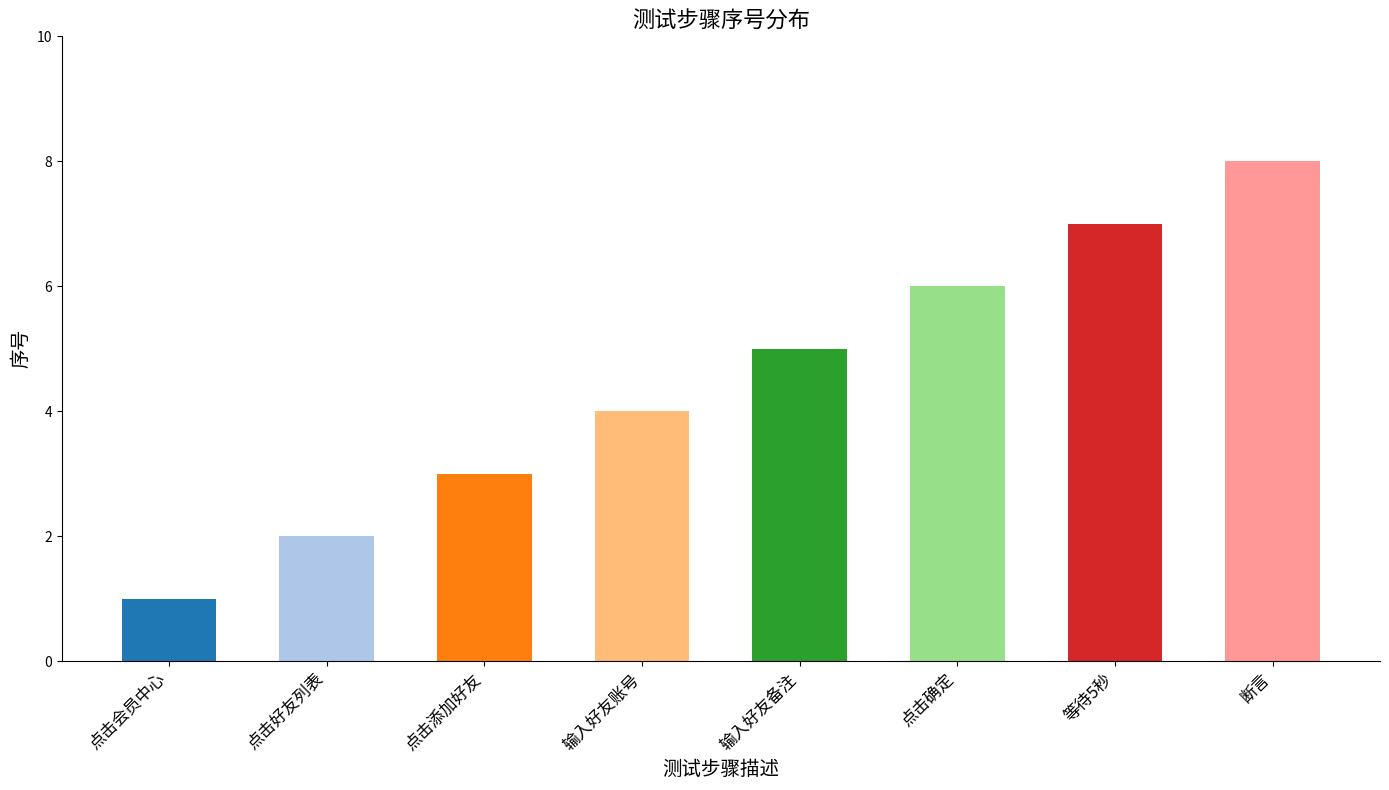

What is the value of the 4th bar from the left?

4